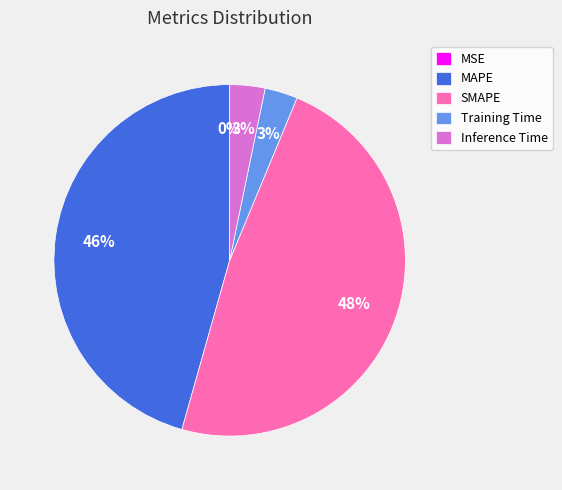

Which has a higher value, Training Time or MAPE?

MAPE